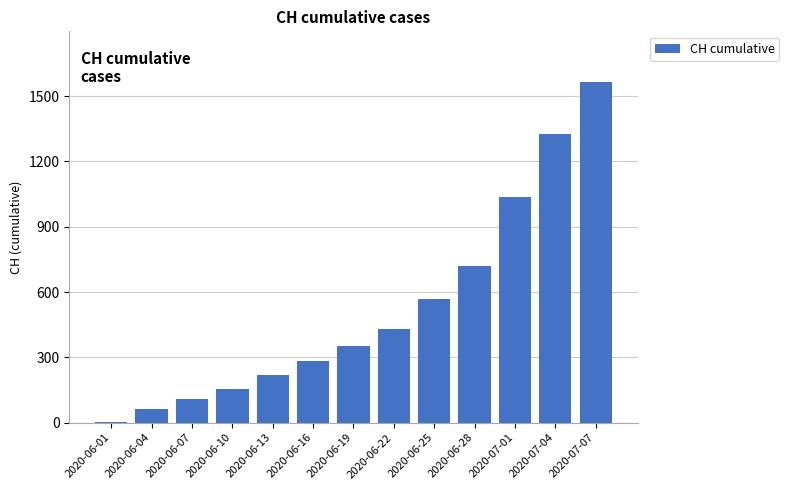

What is the sum of all values?

6827